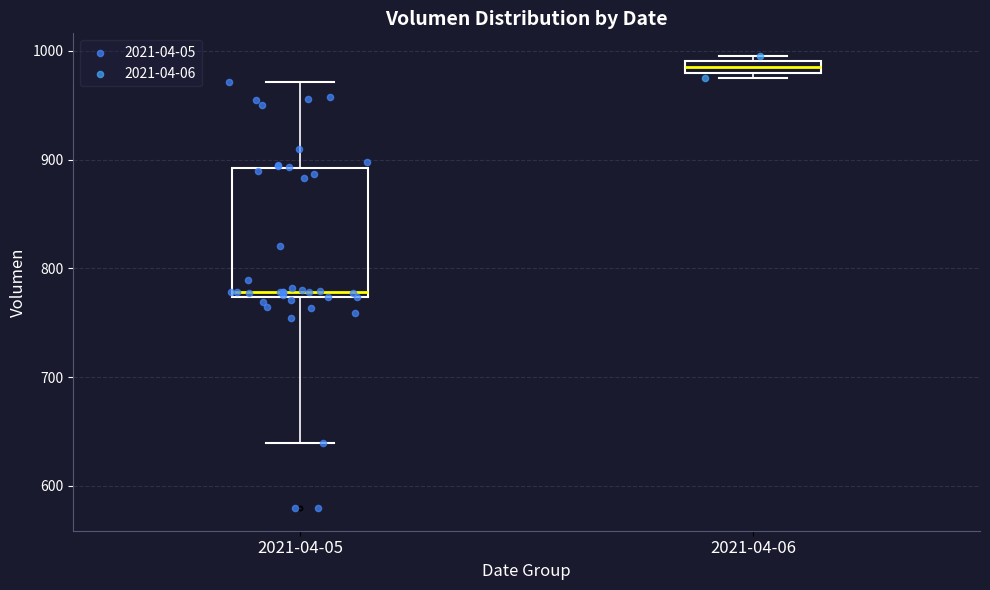

Which box is the tallest, from its lower edge to its upper edge?

2021-04-05